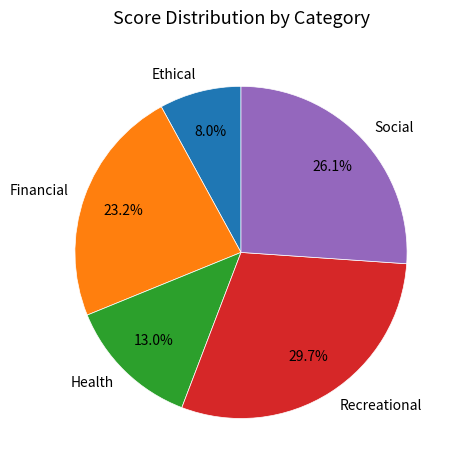

To the nearest percent, what percentage of the pie is Recreational?

30%